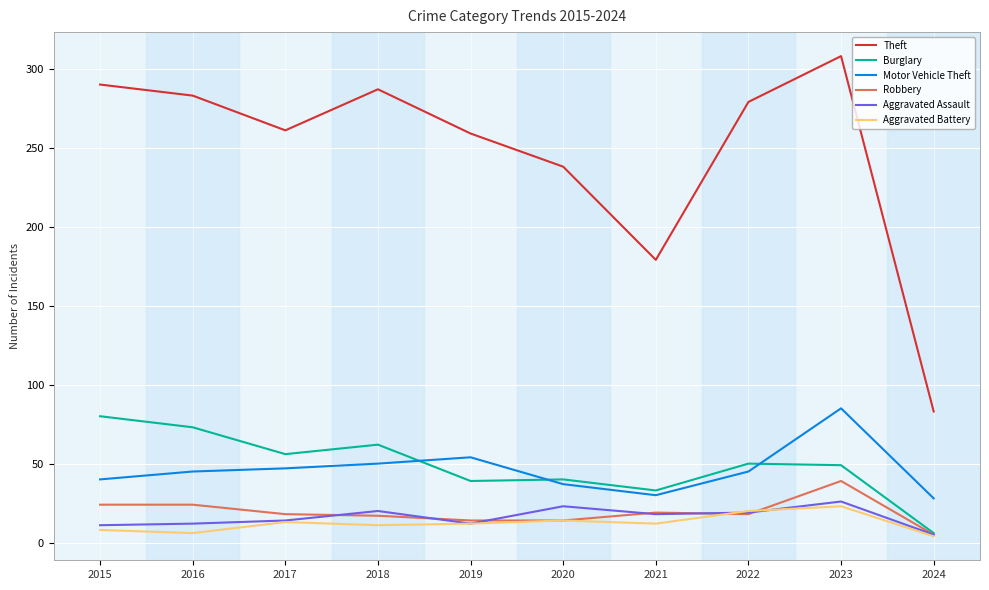

Between 2016 and 2023, which series saw the biggest shift?

Motor Vehicle Theft